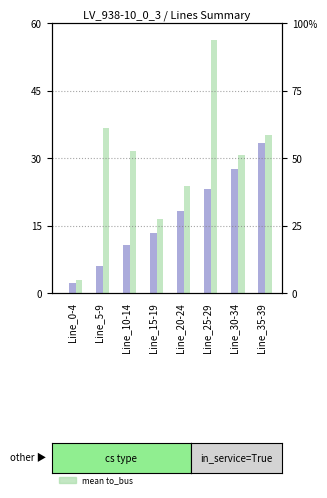

Does the chart contain any negative values?

No